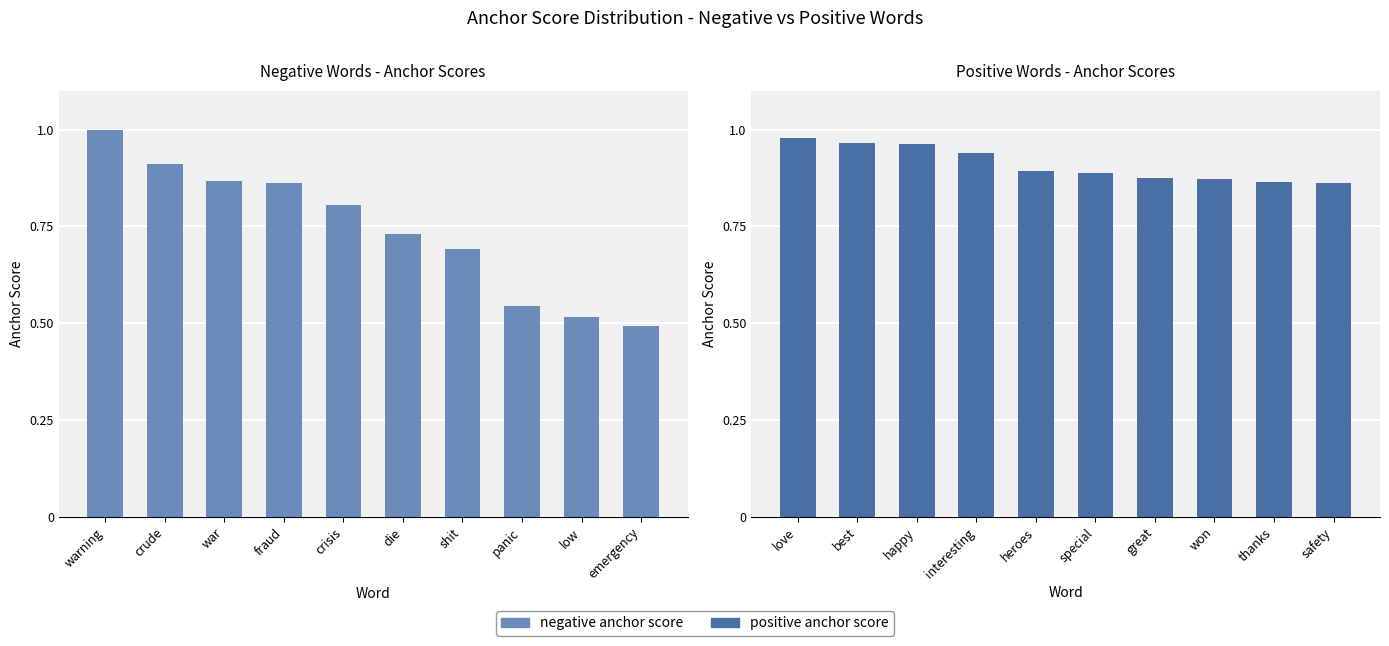

Which series has the largest range (max minus min)?

negative anchor score